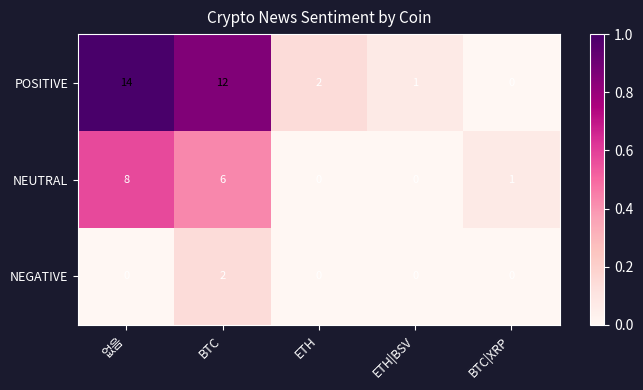

Reading left to right, extract all data points from this chart.

POSITIVE: 14	12	2	1	0
NEUTRAL: 8	6	0	0	1
NEGATIVE: 0	2	0	0	0